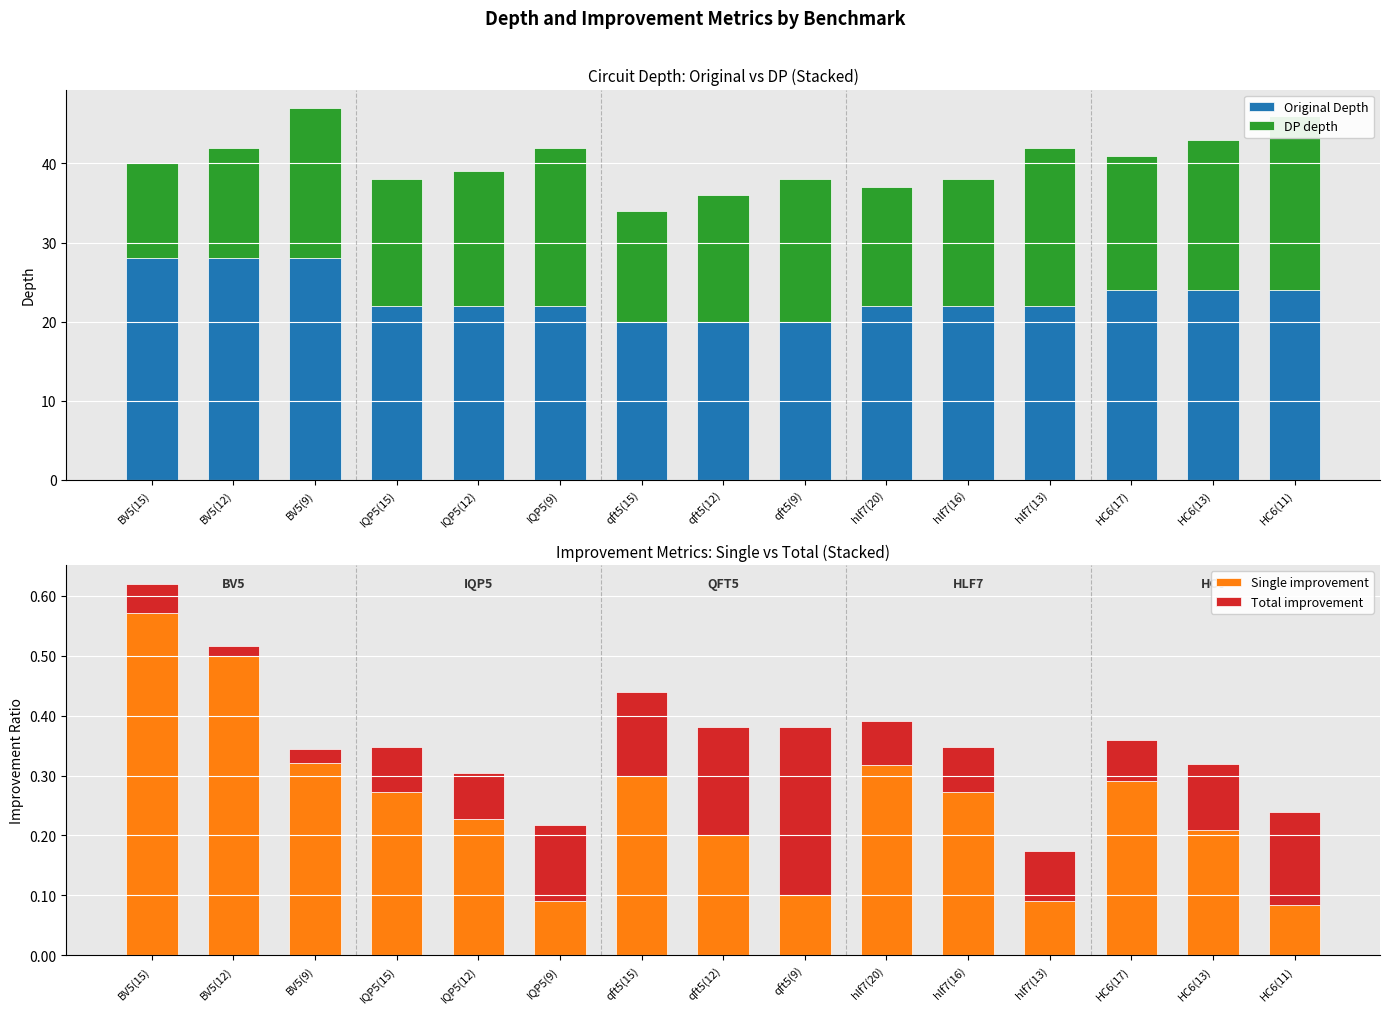

Reading left to right, list all the values displayed in this chart.

Original Depth: 28.0	28.0	28.0	22.0	22.0	22.0	20.0	20.0	20.0	22.0	22.0	22.0	24.0	24.0	24.0
DP depth: 12.0	14.0	19.0	16.0	17.0	20.0	14.0	16.0	18.0	15.0	16.0	20.0	17.0	19.0	22.0
Single improvement: 0.6	0.5	0.3	0.3	0.2	0.1	0.3	0.2	0.1	0.3	0.3	0.1	0.3	0.2	0.1
Total improvement: 0.0	0.0	0.0	0.1	0.1	0.1	0.1	0.2	0.3	0.1	0.1	0.1	0.1	0.1	0.2